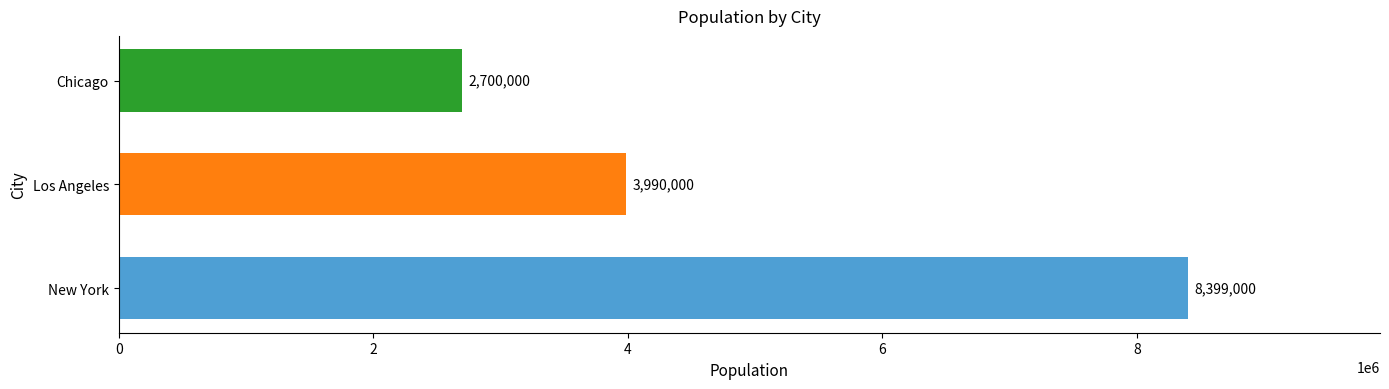

What is the difference between the maximum and minimum values?

5699000